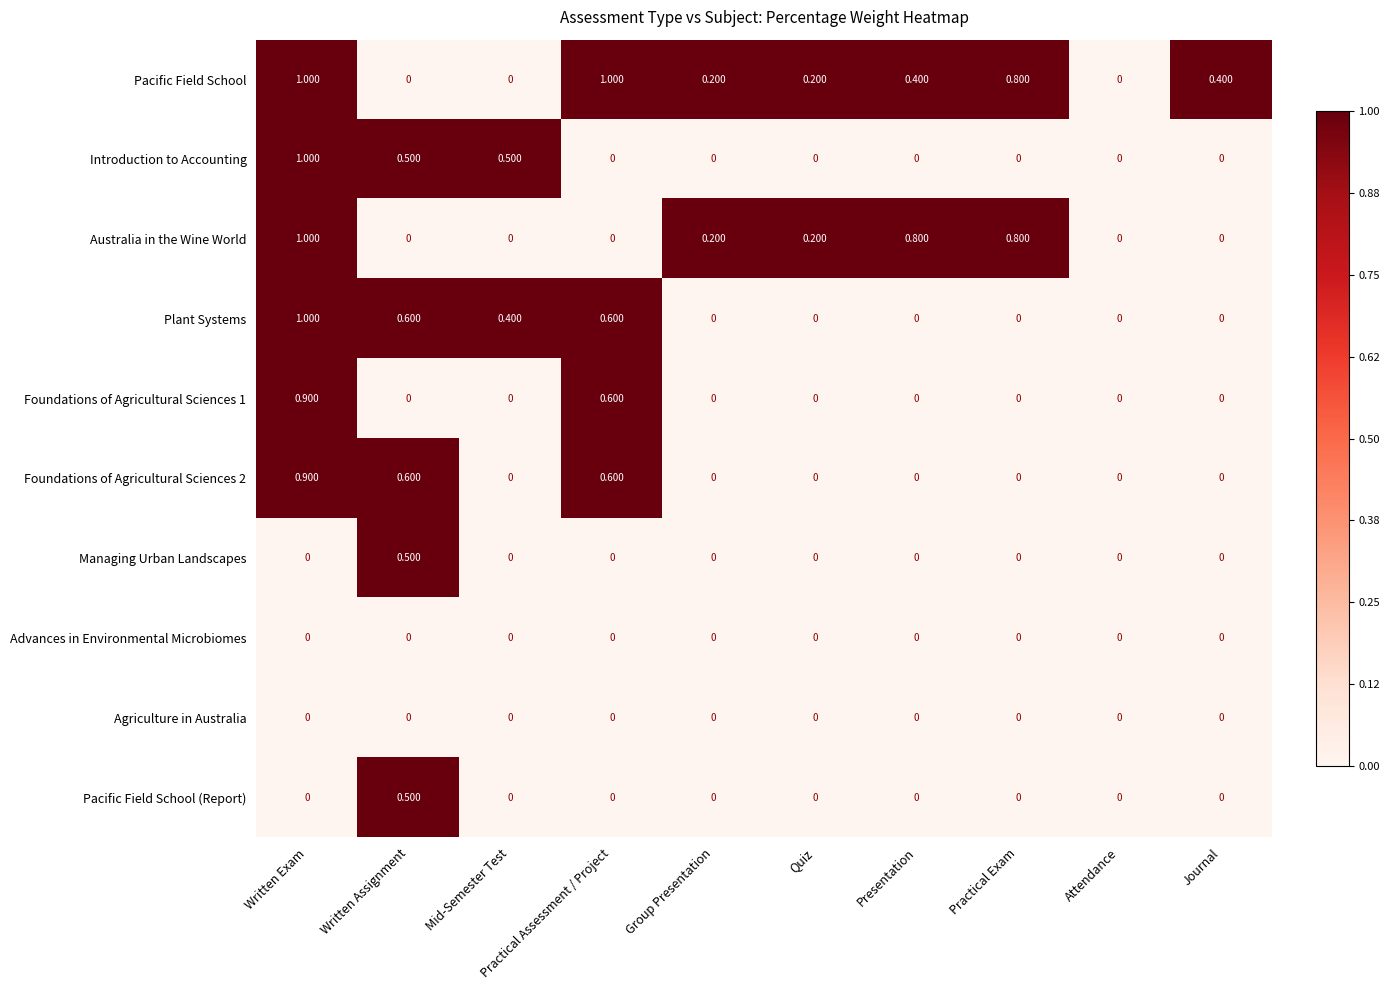

At which category is the sum across all series the highest?

Written Exam